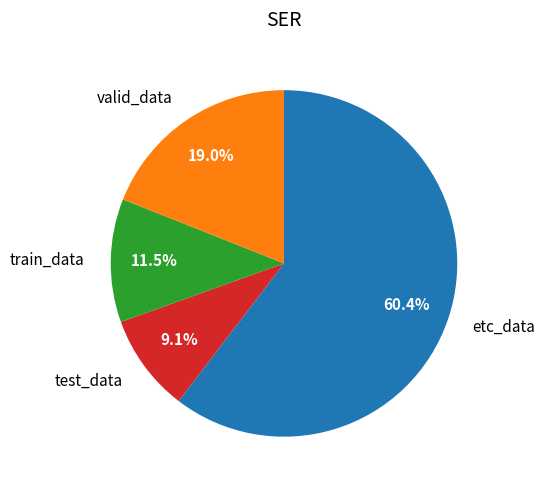

Is etc_data the majority of the pie?

Yes